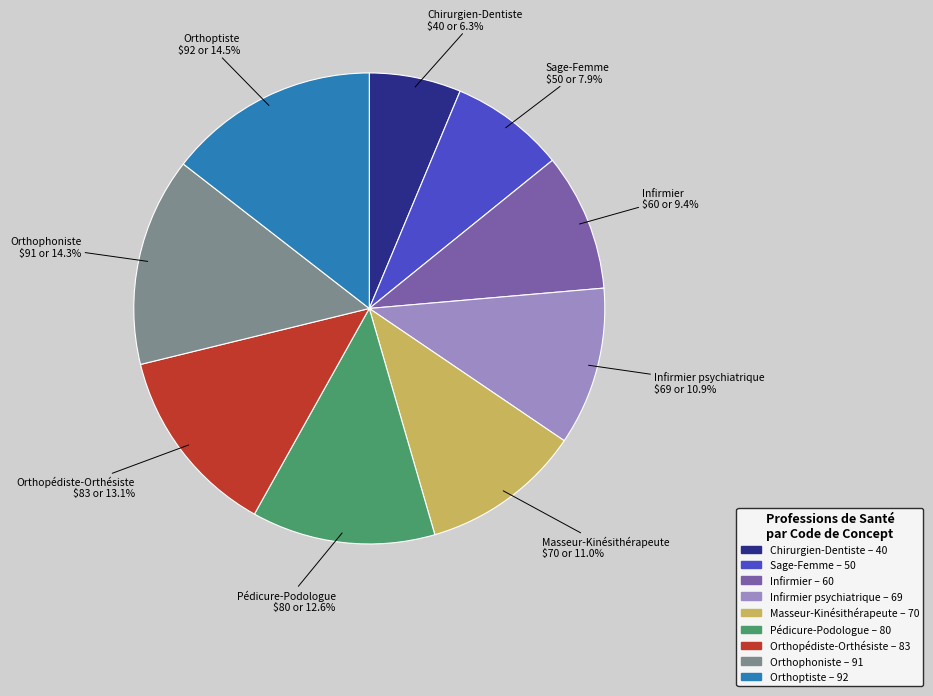

Is it true that Infirmier psychiatrique is 1% of the pie?

False